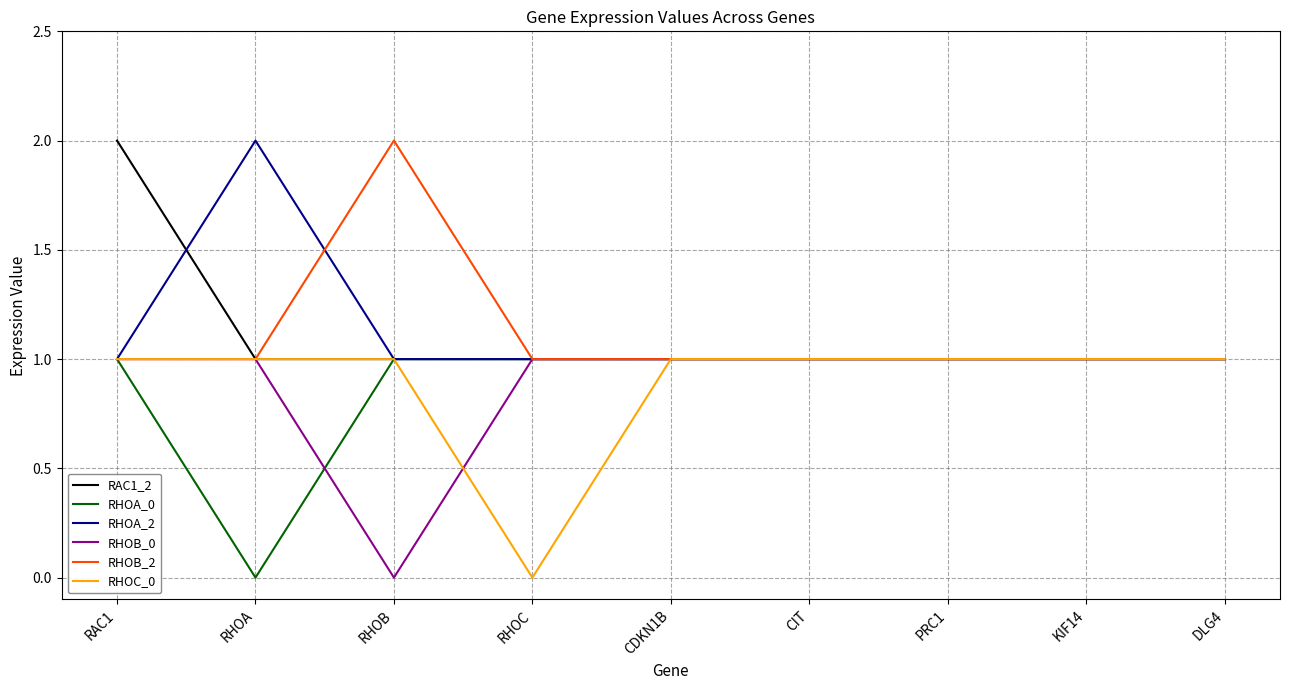

How many lines are shown in the chart?

6